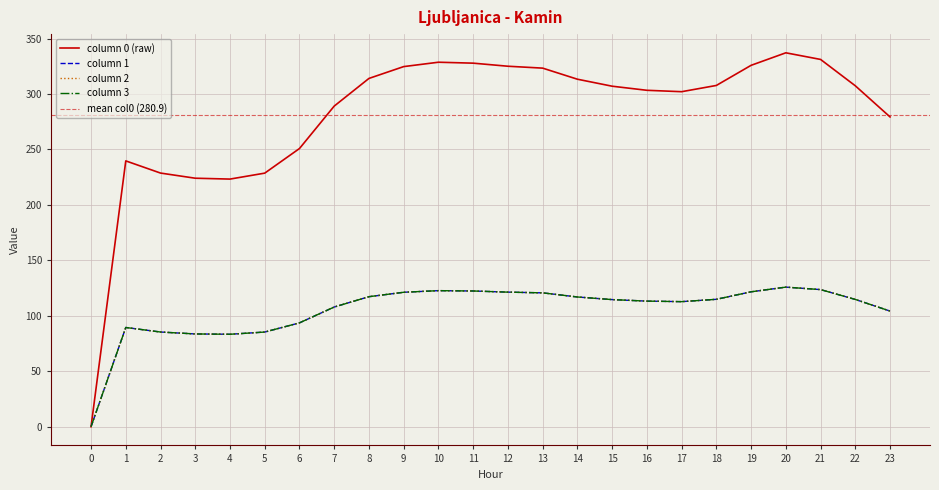

At how many categories does at least one series exceed 317?

8